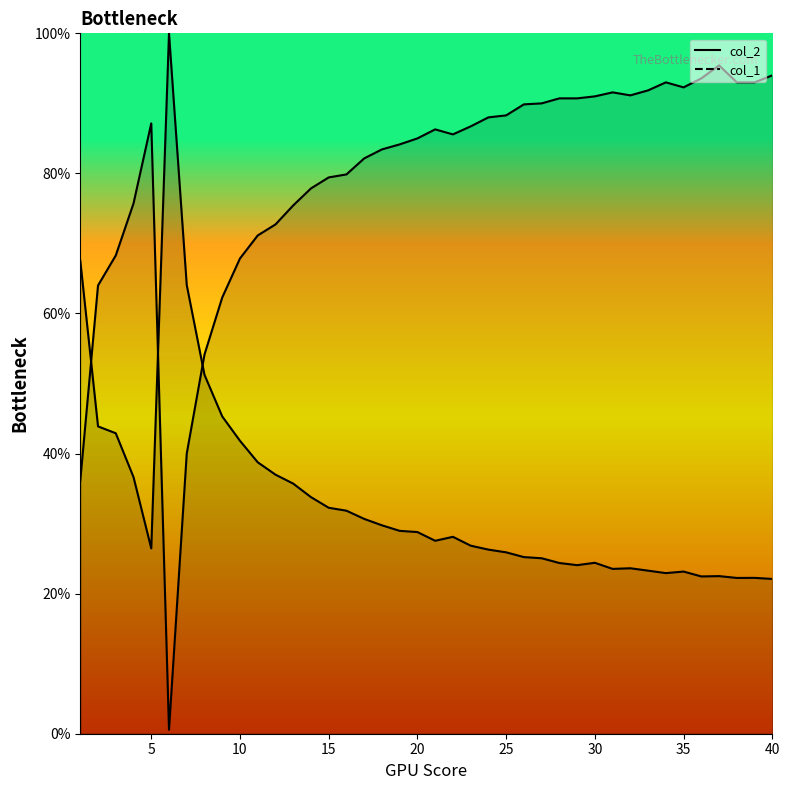

What is the difference between the highest and lowest values at 39?

70.7